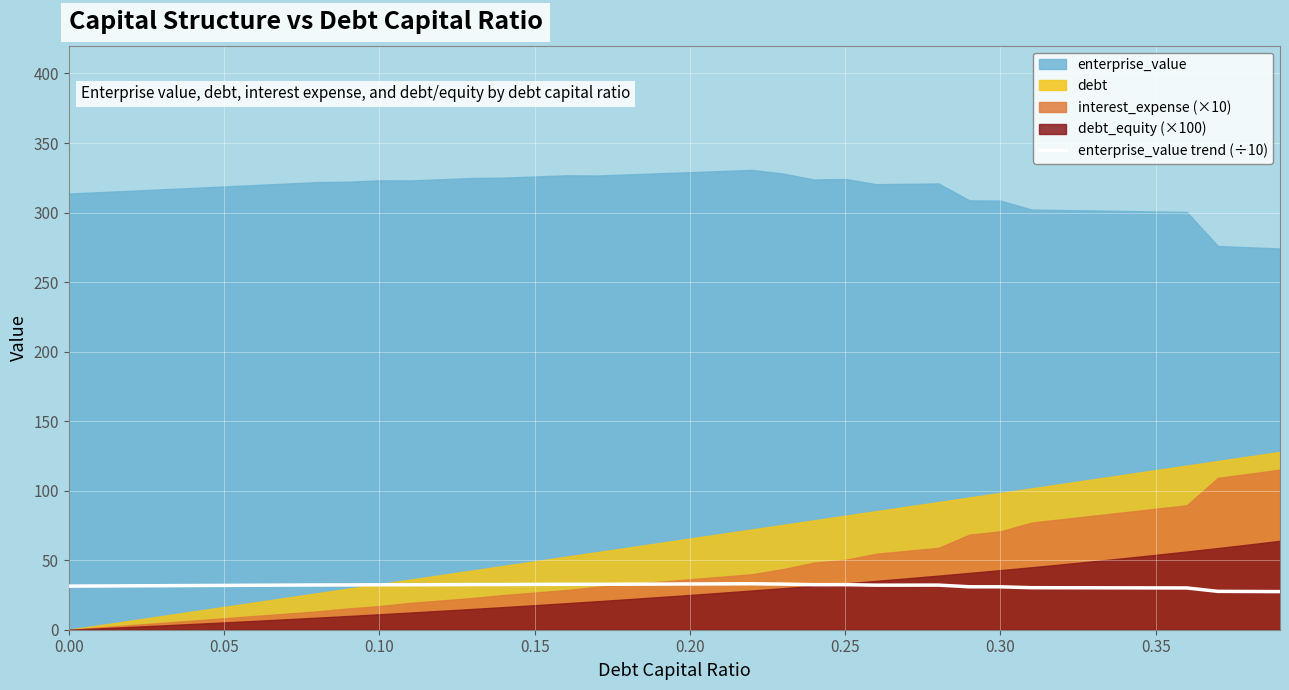

What is the minimum value for enterprise_value trend (÷10)?

27.4